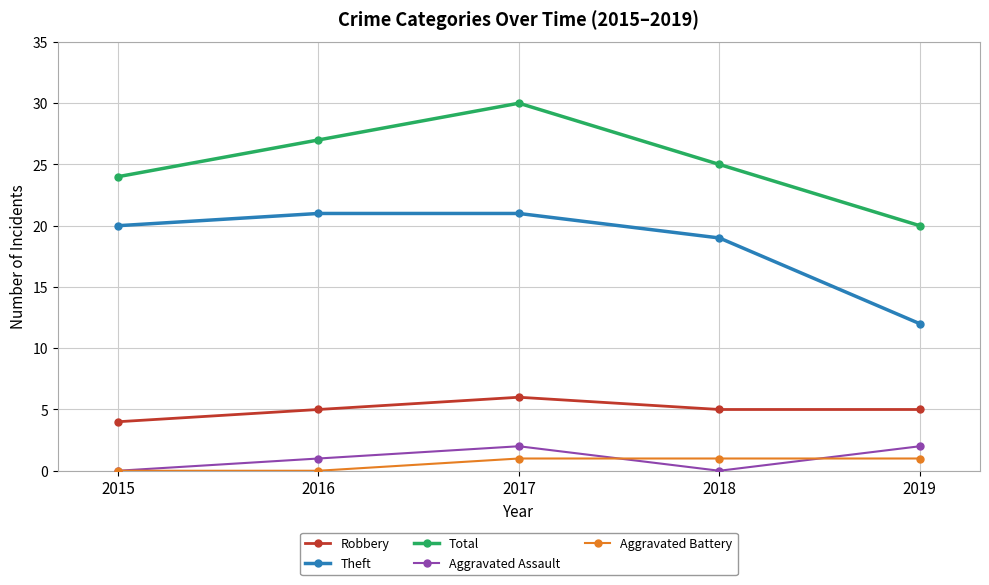

What is the value of the Total point at the 1st from the left?

24